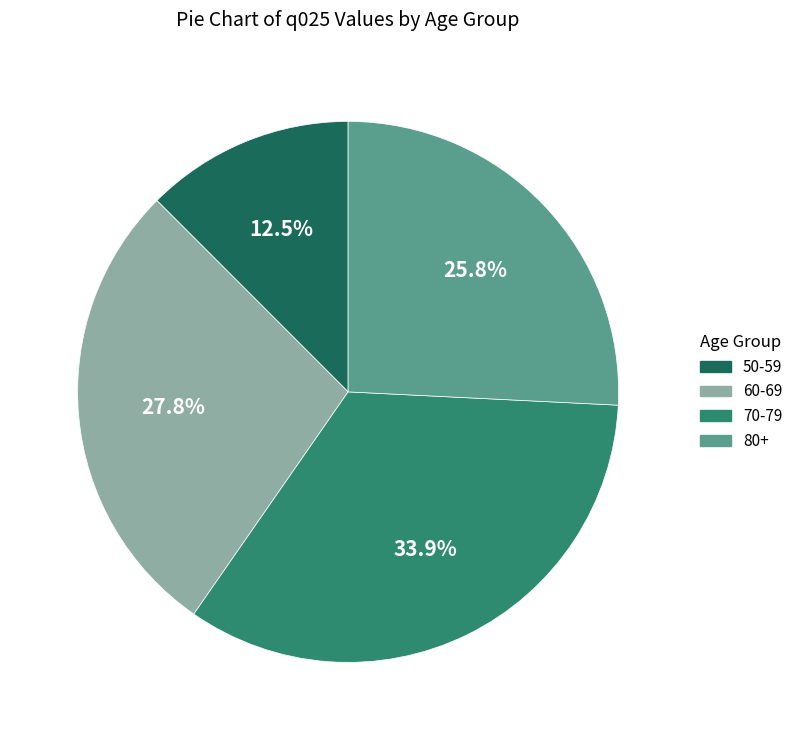

Approximately how many times larger is the value at 70-79 compared to 80+?

1.3